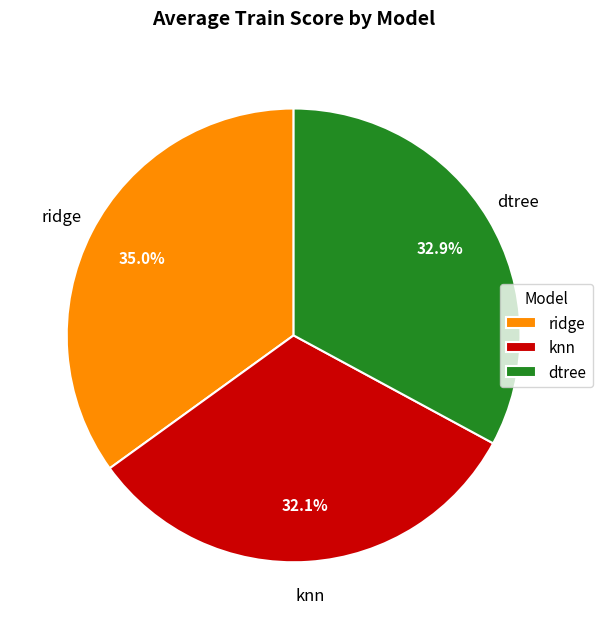

What percentage is NOT represented by ridge?

65.0%